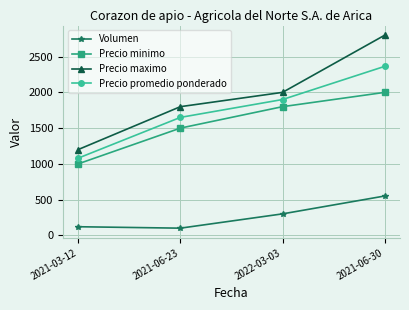

What is the sum of the Precio maximo values at 2022-03-03 and 2021-06-30?

4800